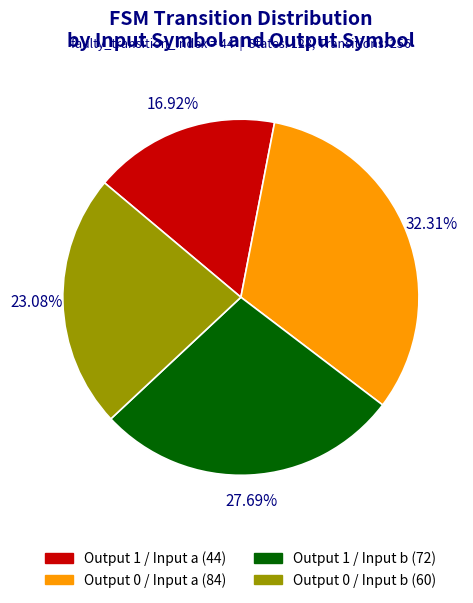

How many segments does this pie chart have?

4